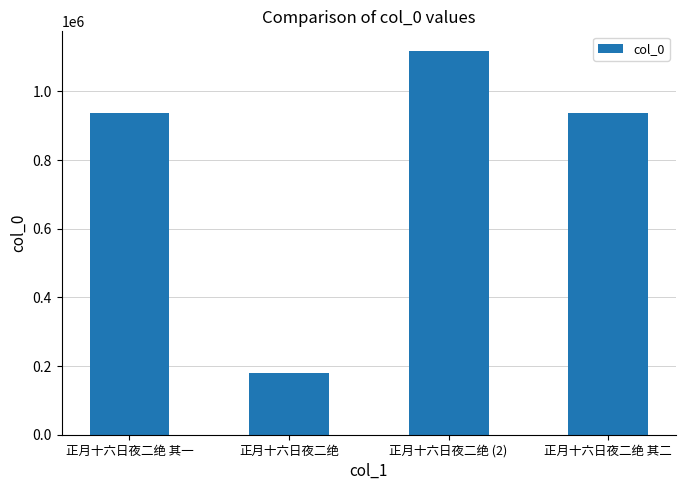

True or false: the data shows 241176 at 正月十六日夜二绝.

False